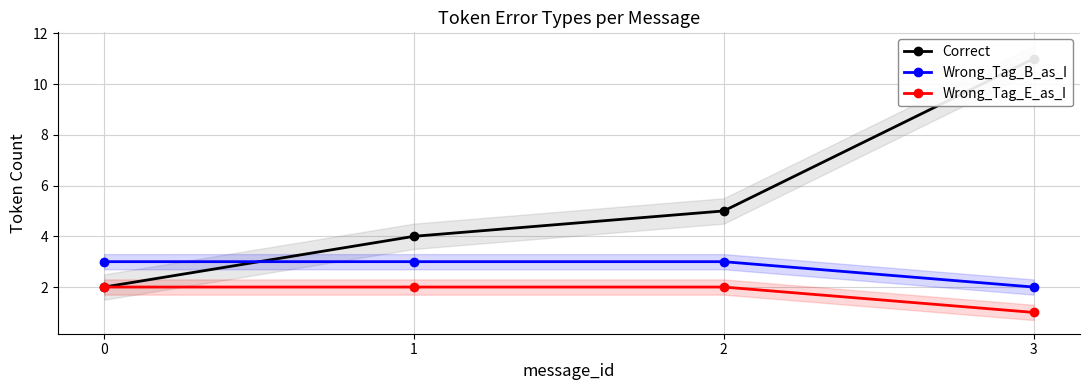

What value does the Wrong_Tag_E_as_I series have at 2?

2